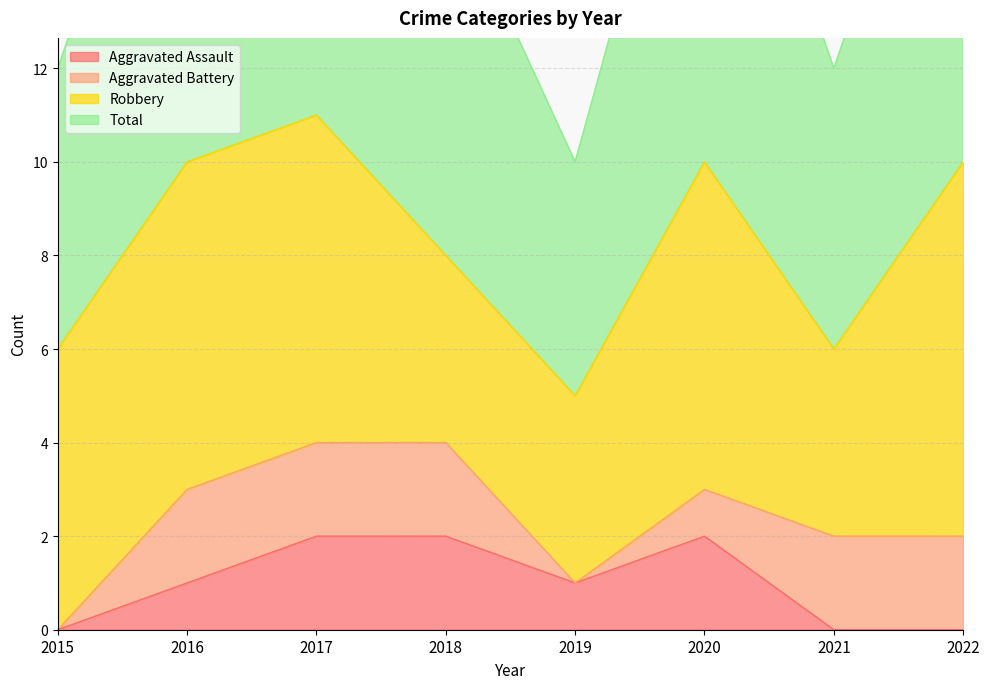

What is the difference between the maximum and minimum values in the Aggravated Assault series?

2